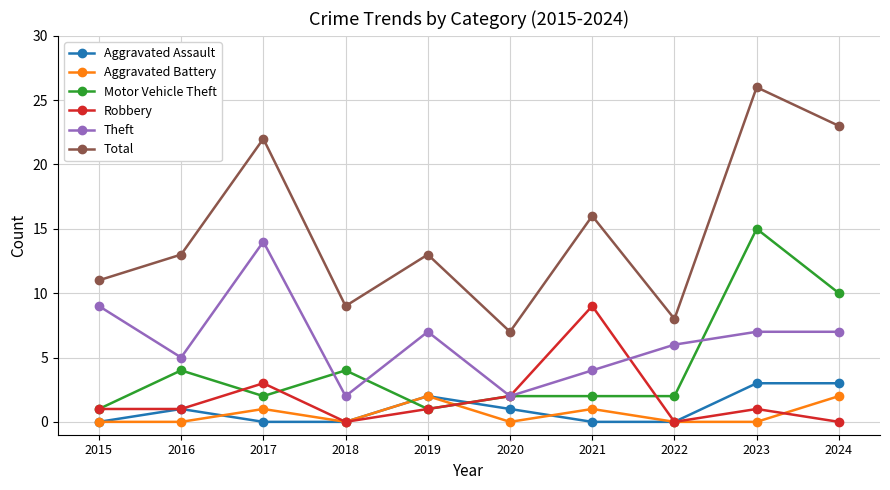

How many distinct data groups are displayed?

6